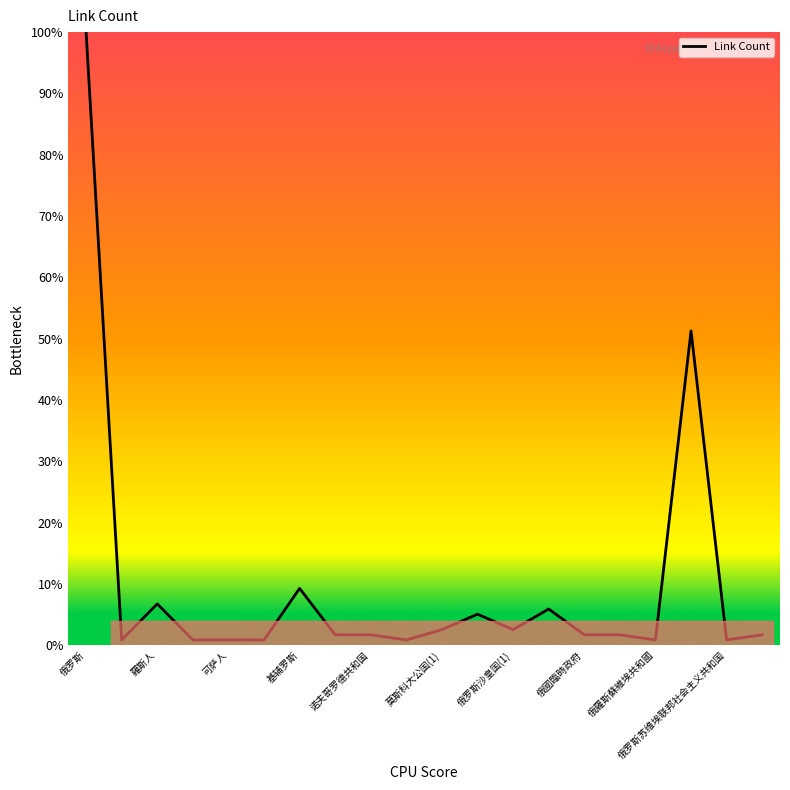

What is the difference between the maximum and minimum values?

99.2